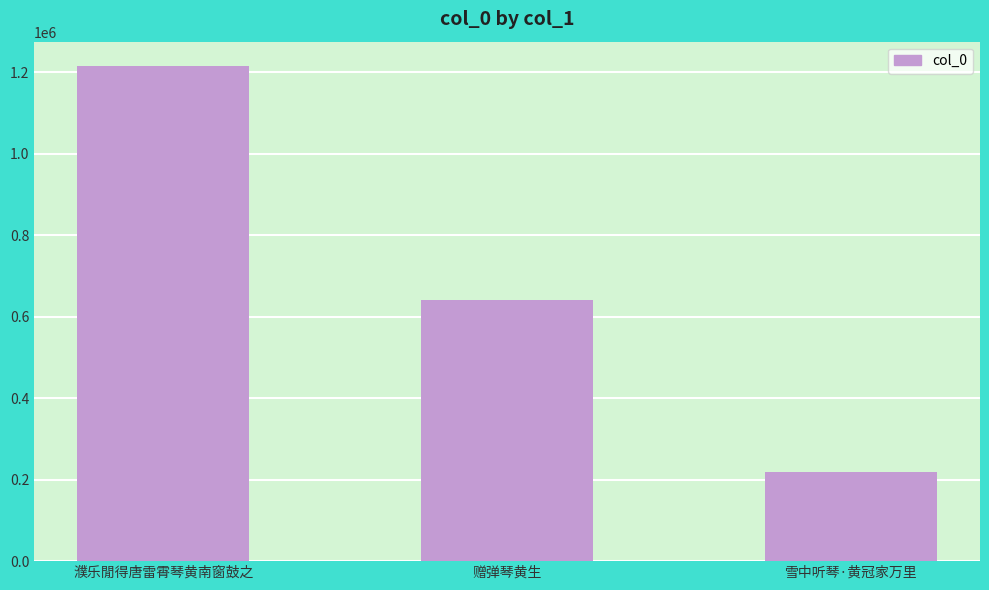

What is the greatest value displayed?

1214733